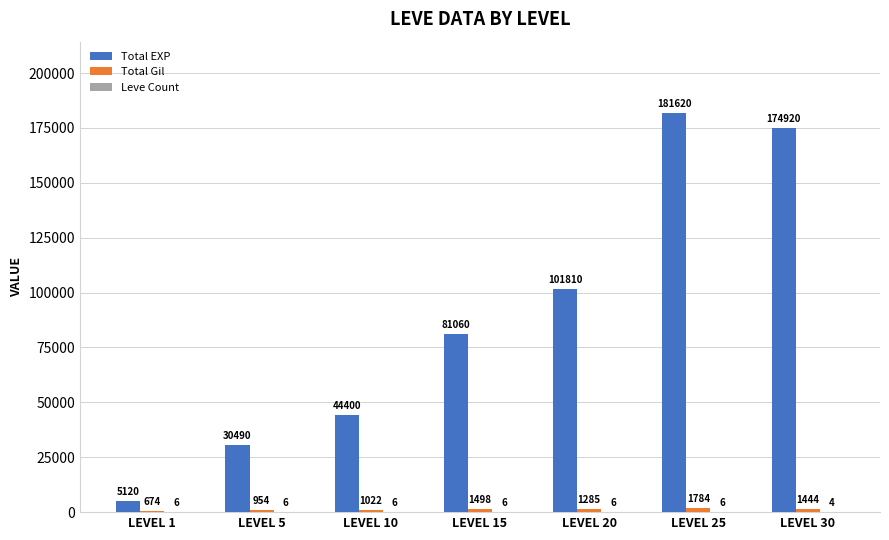

At which category is the sum across all series the highest?

LEVEL 25